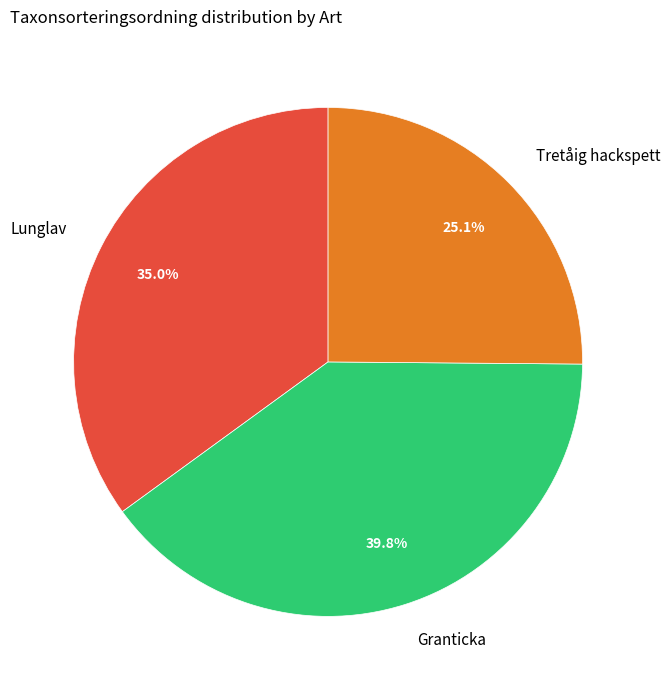

What is the largest slice in the pie chart?

Granticka